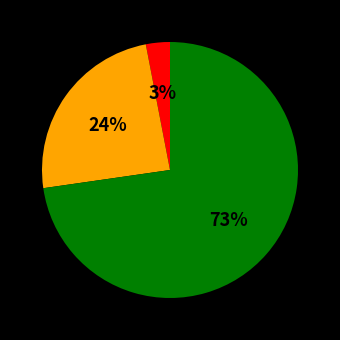

Is there a majority slice in this chart?

Yes